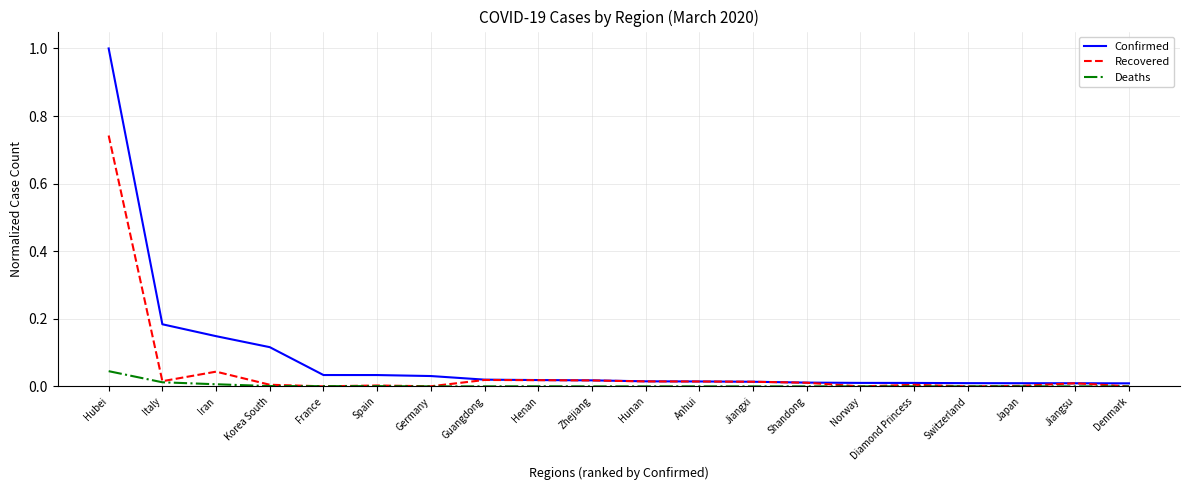

Rank the series by their average value, from lowest to highest.

Deaths, Recovered, Confirmed